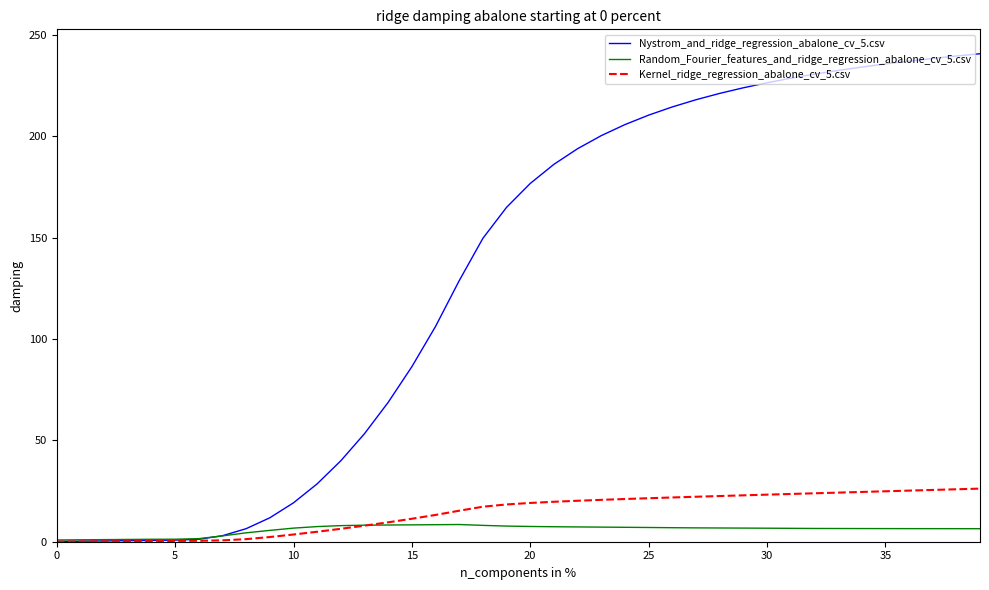

What is the highest value of the Random_Fourier_features_and_ridge_regression_abalone_cv_5.csv series?

8.5